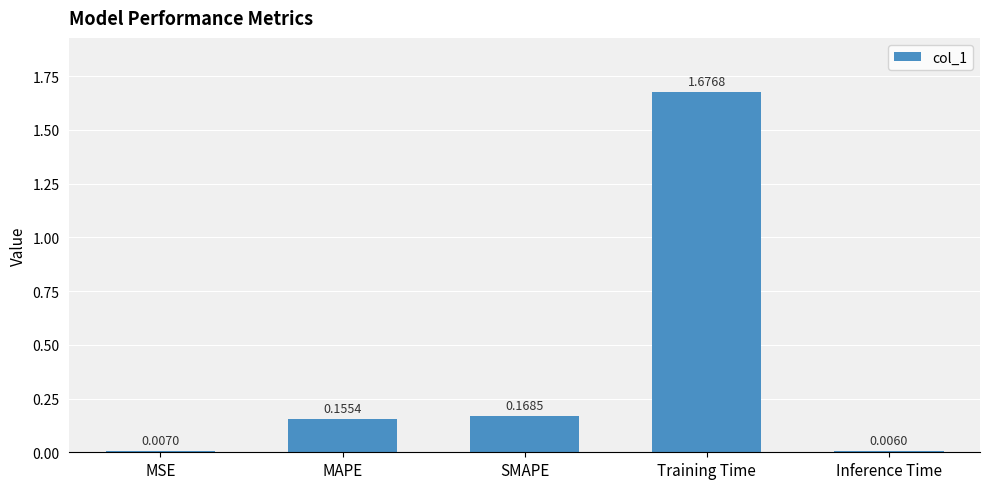

What is the sum of all values?

2.0